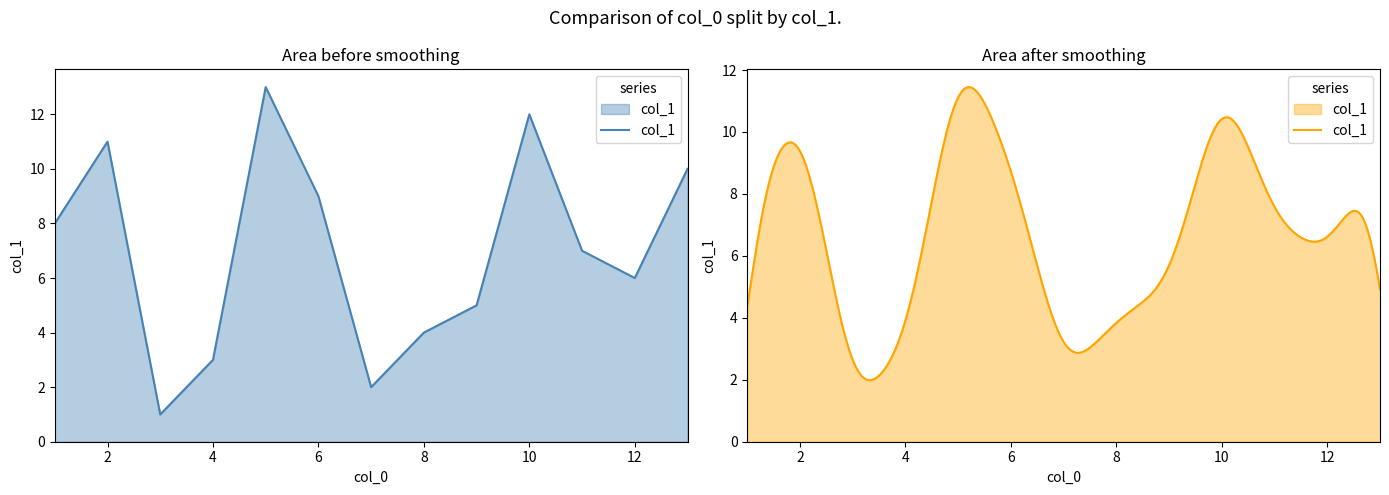

Does the chart display data point markers on the line(s)?

No